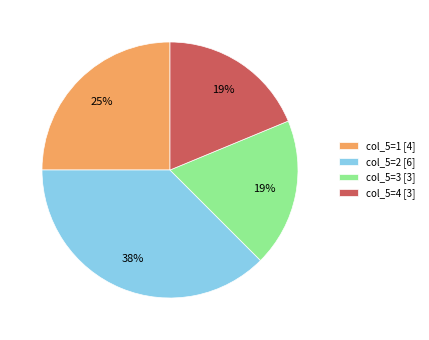

How many slices are in this pie chart?

4